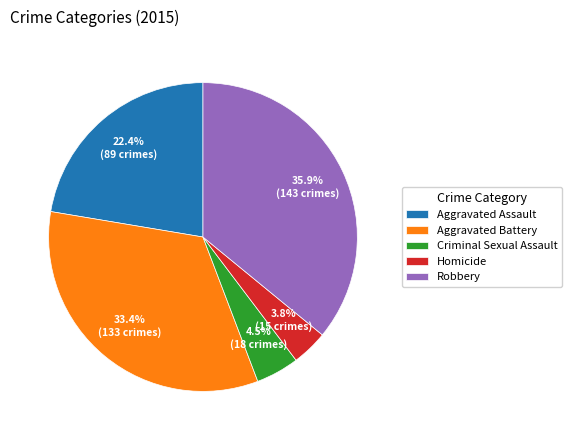

What is the total percentage of Robbery and Aggravated Assault?

58.3%